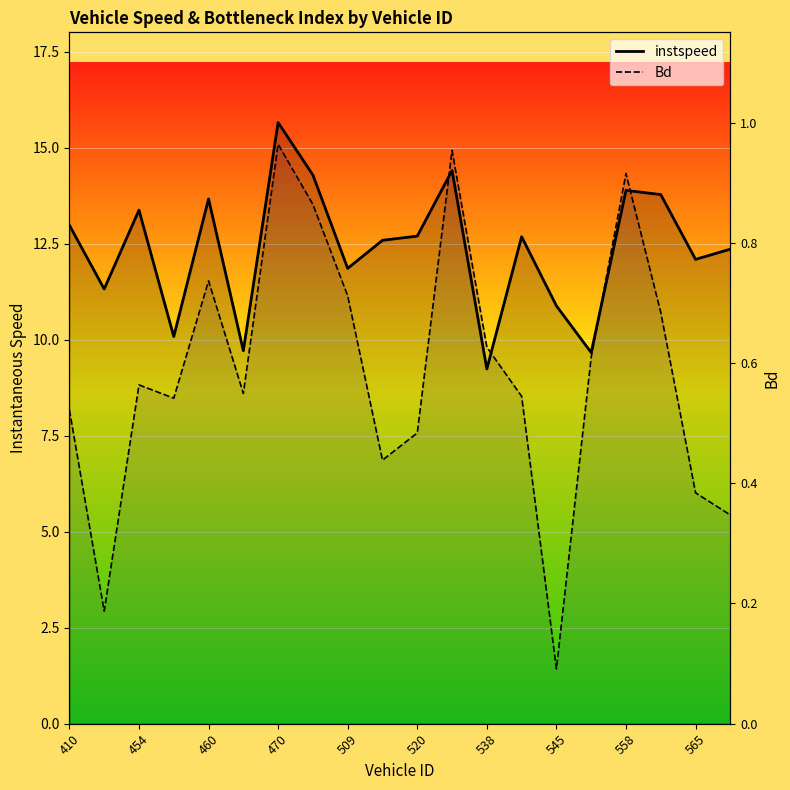

How many intersections are there between Bd and instspeed?

4